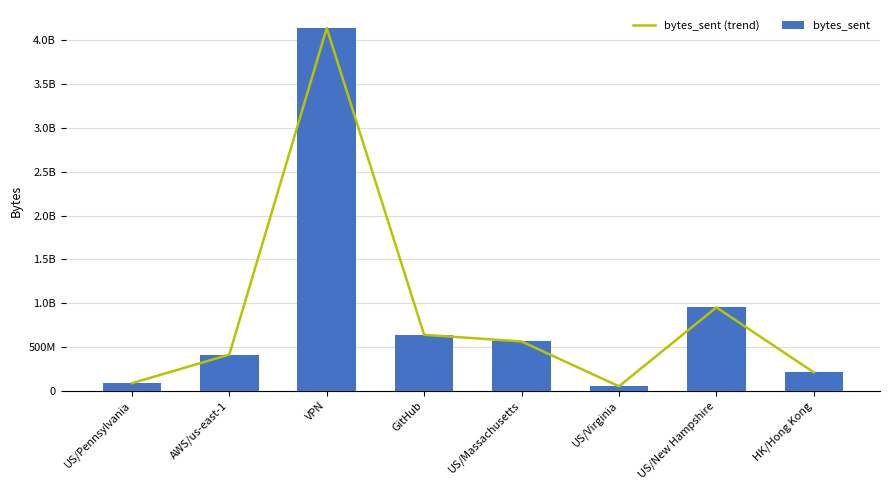

What is the label of the 1st bar from the left?

US/Pennsylvania